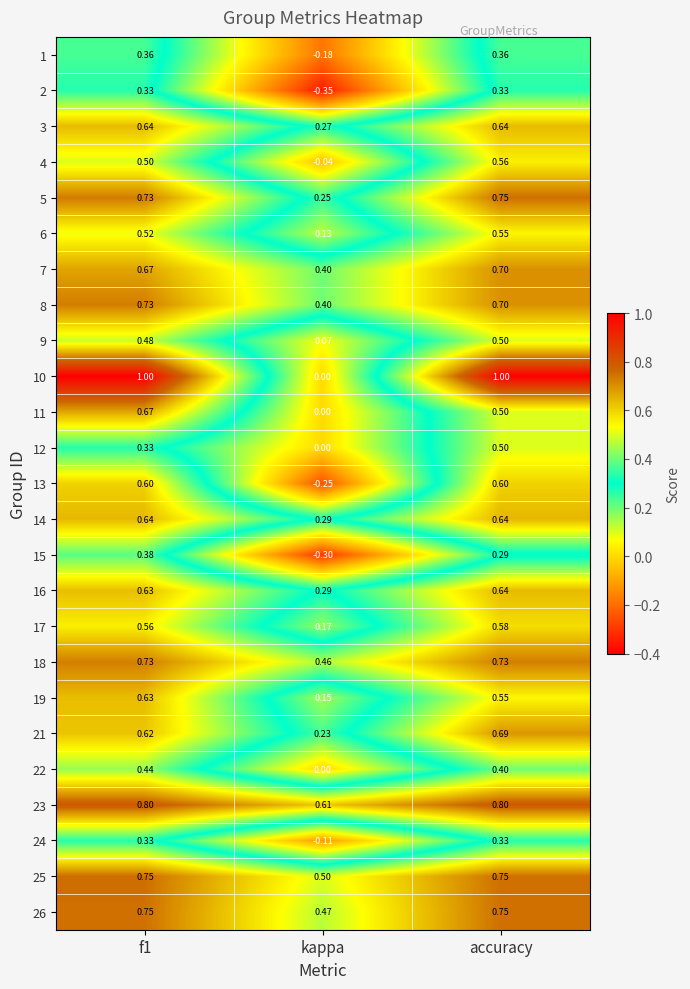

Which label corresponds to the smallest value in the chart?

kappa